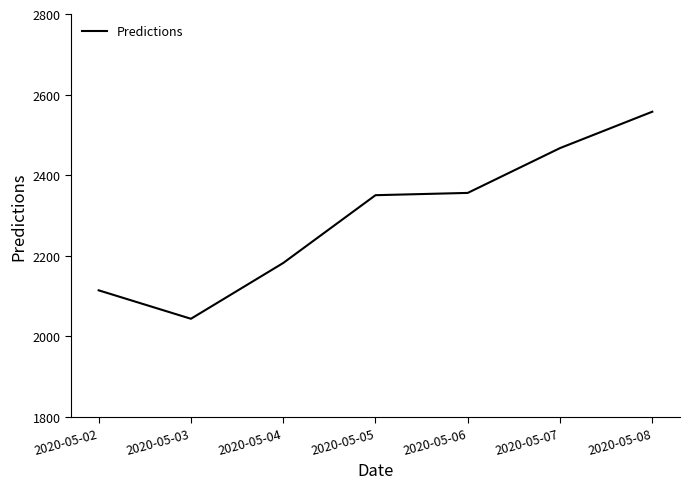

What is the difference between the maximum and minimum values?

514.2